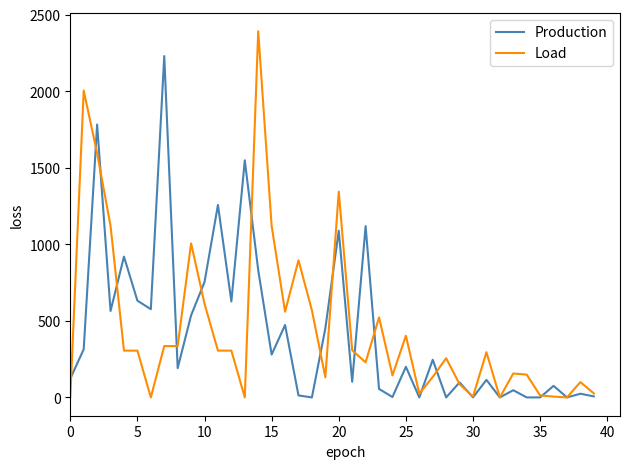

Rank the series by their maximum value, from lowest to highest.

Production, Load